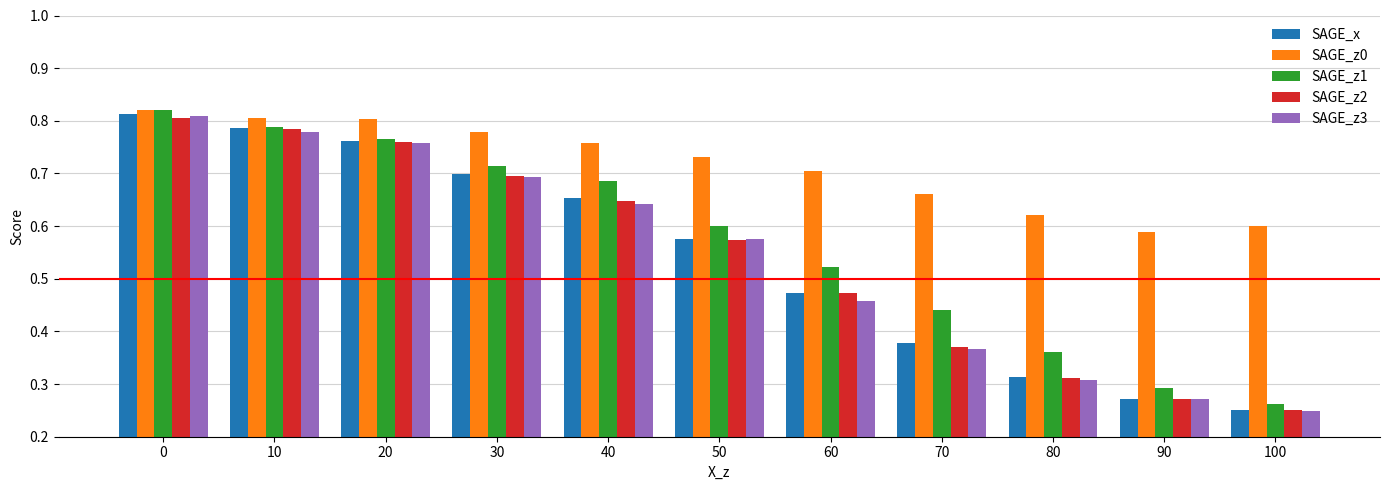

Which series has the widest spread of values?

SAGE_x